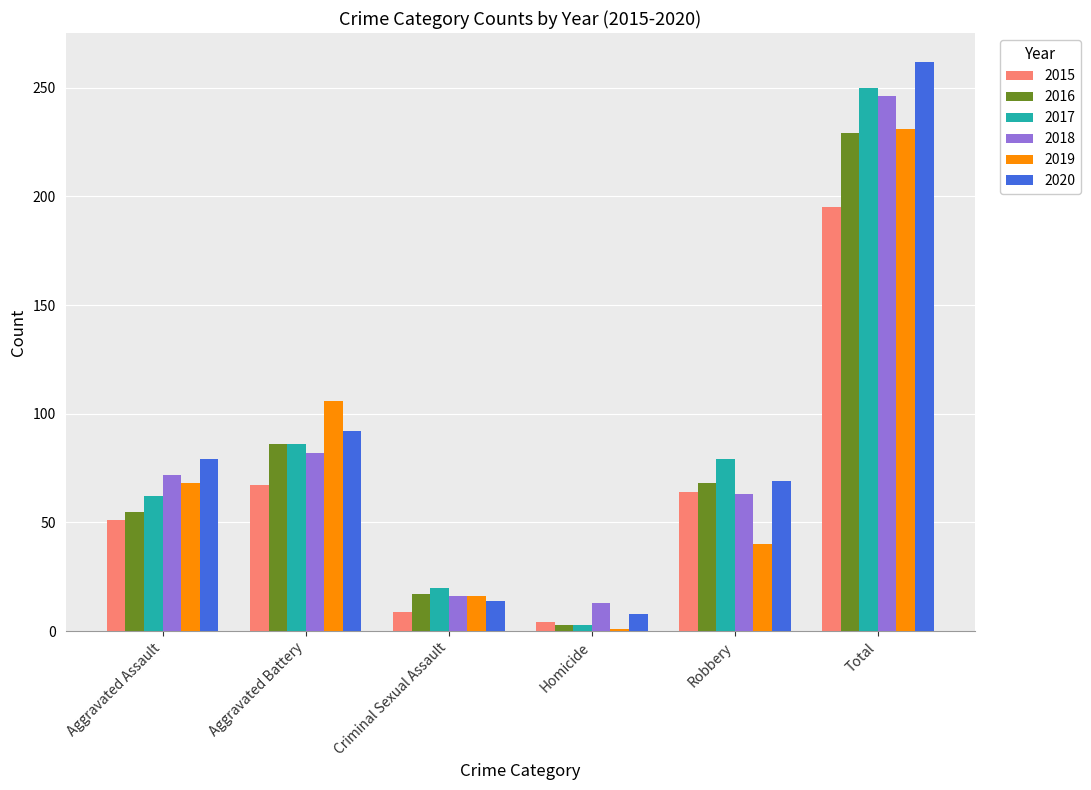

What is the average value of the 2019 series?

77